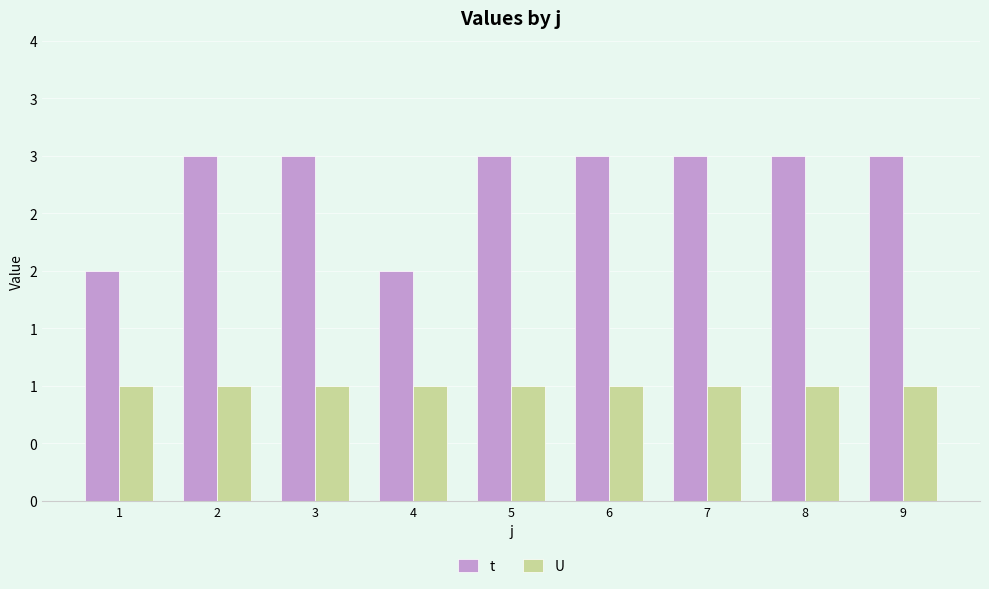

What value does the U series have at 9?

1